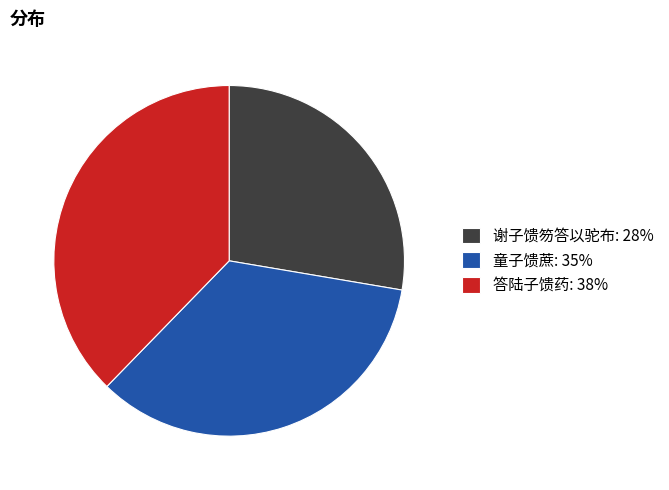

Which category has the biggest portion of the pie?

答陆子馈药